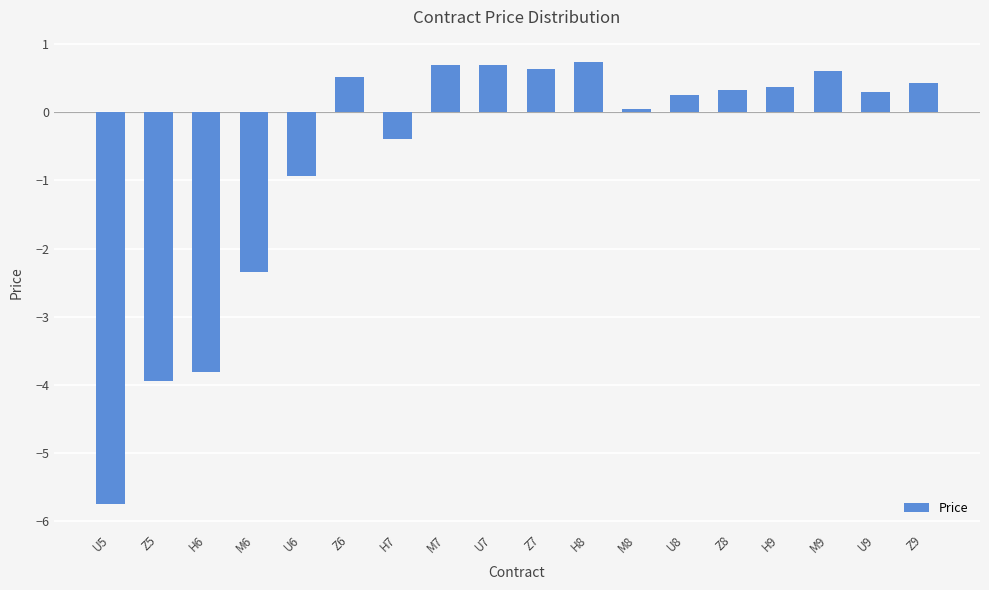

At which label does the data first exceed 0?

Z6